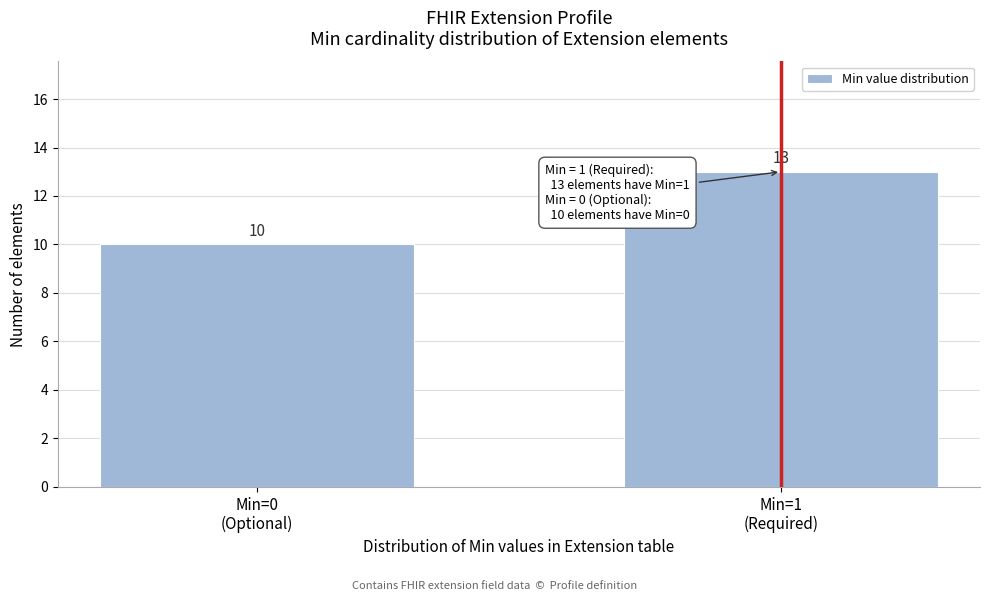

Reading left to right, list all the values displayed in this chart.

10	13